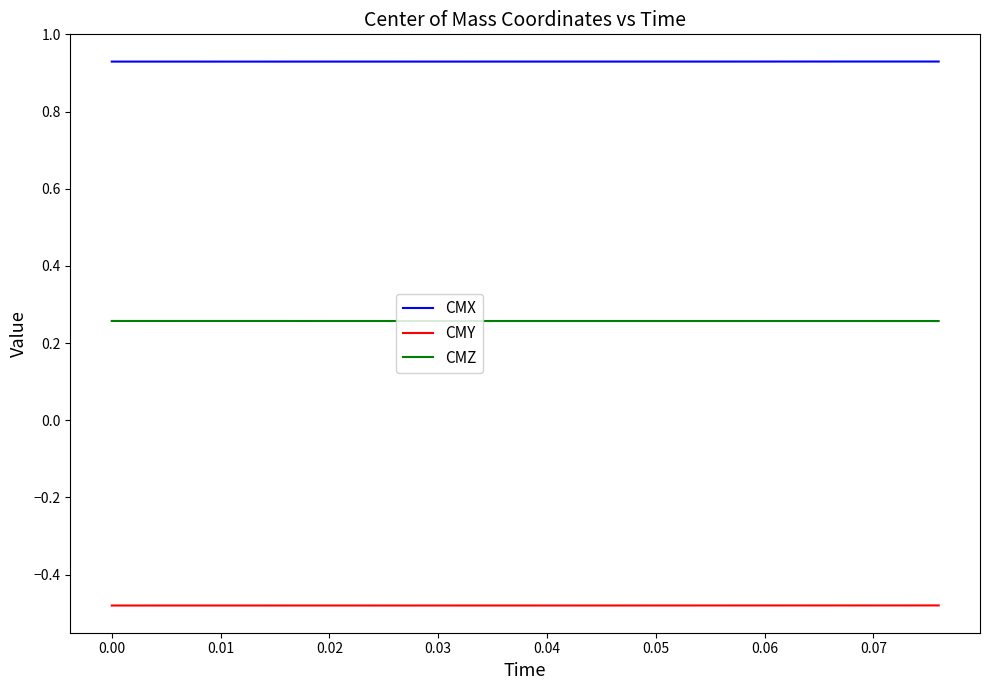

True or false: CMX and CMZ cross at least once.

False